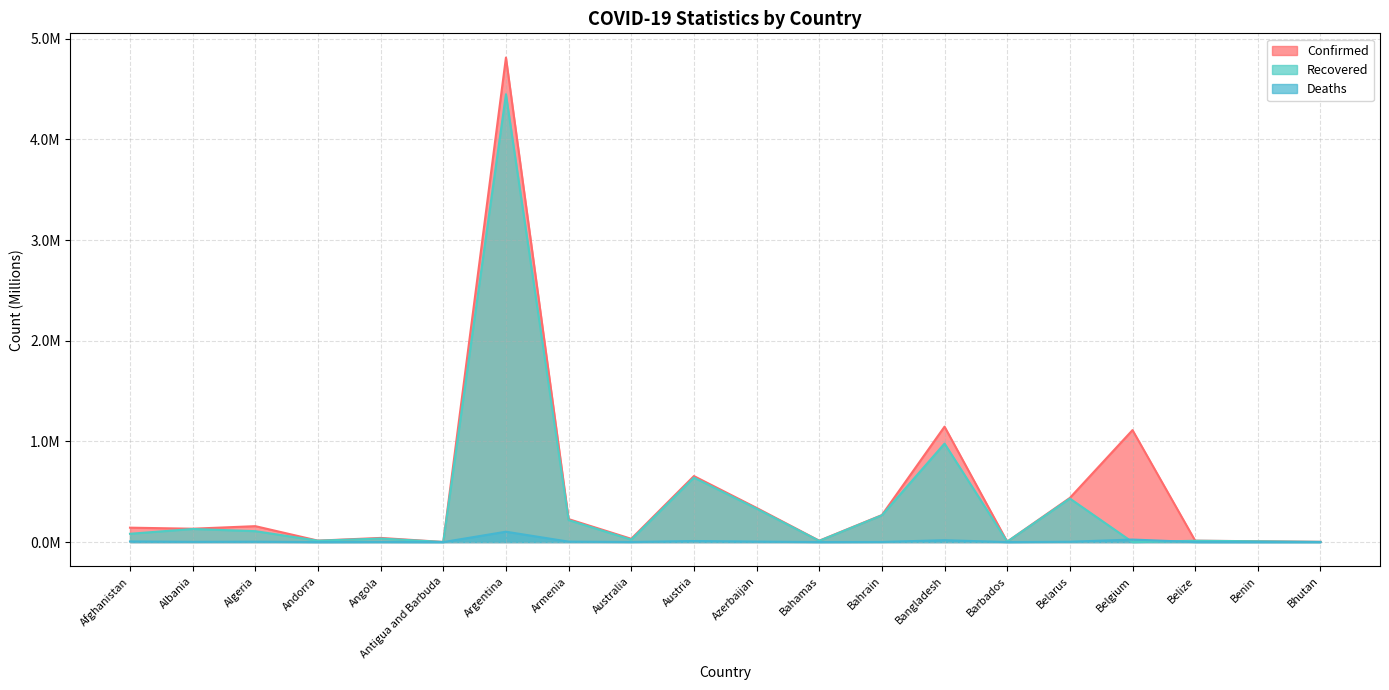

True or false: Confirmed has more than 2 points higher than both neighbors.

True